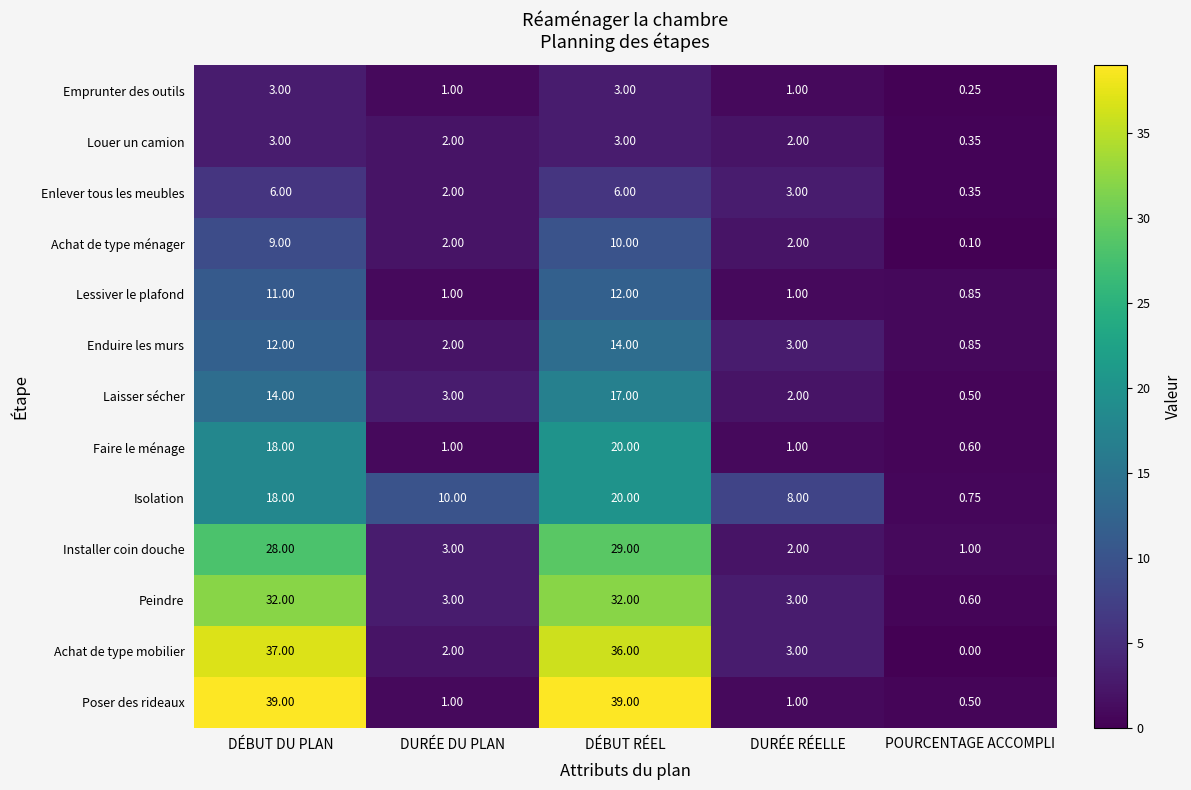

Which series has the widest spread of values?

Poser des rideaux